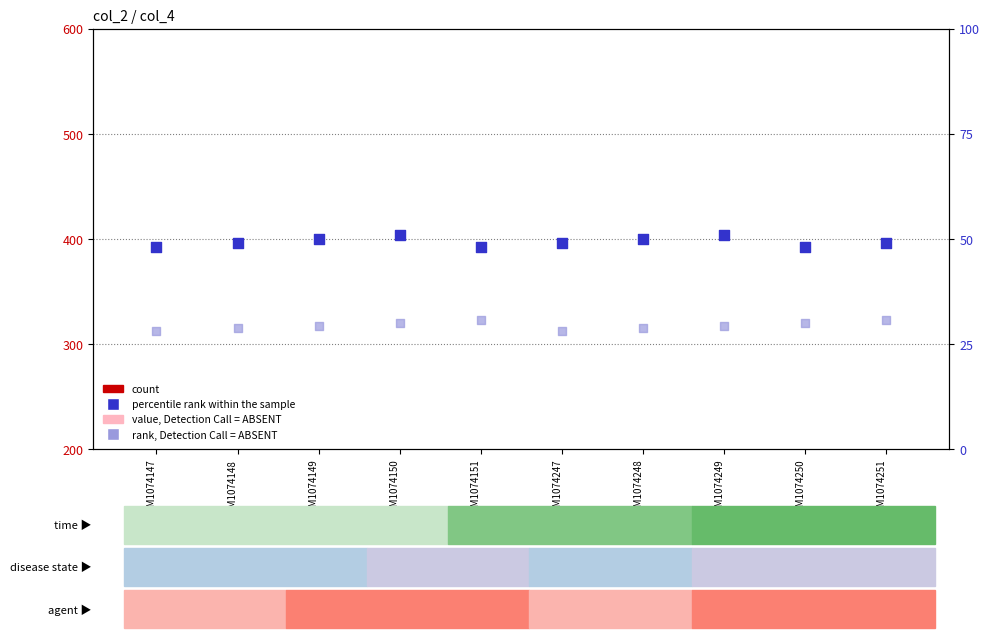

Which series has the largest total across all categories?

count